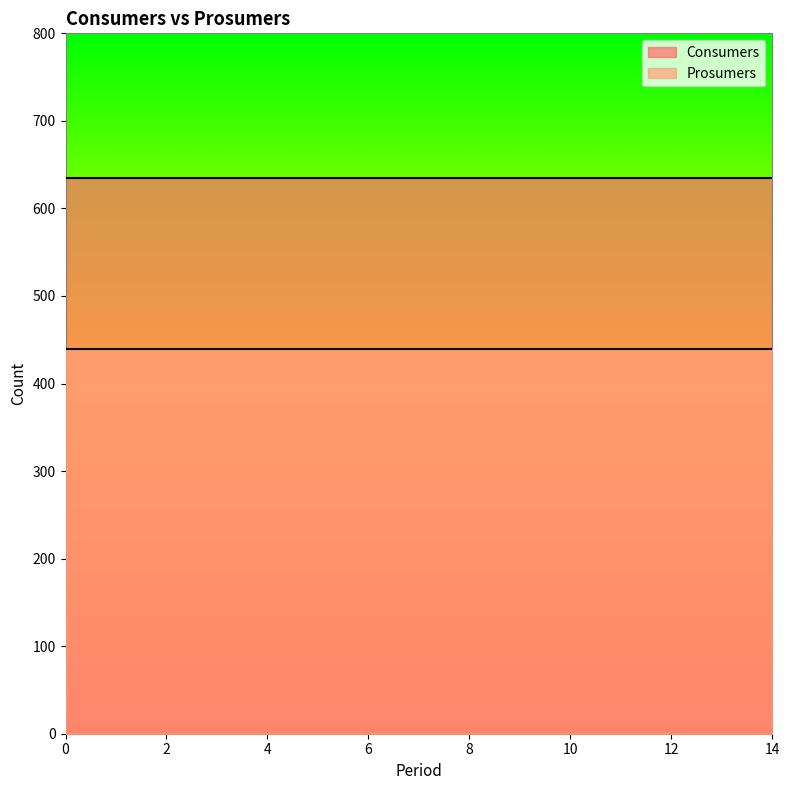

True or false: Prosumers has a value of 589 at 7.

False